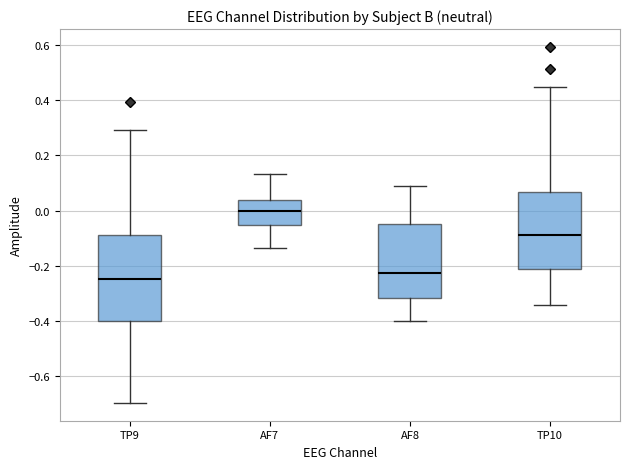

Reading left to right, transcribe this box plot: for each box, give where its median line is, the range the box spans, and where its two whiskers end, as read against the y-axis. The values are not printed on the chart, so give them approximately, as read against the axis.

TP9: median -0.24, box -0.40 to -0.08, whiskers -0.70 to 0.30
AF7: median 0.00, box -0.06 to 0.04, whiskers -0.14 to 0.14
AF8: median -0.22, box -0.32 to -0.04, whiskers -0.40 to 0.10
TP10: median -0.08, box -0.22 to 0.06, whiskers -0.34 to 0.44